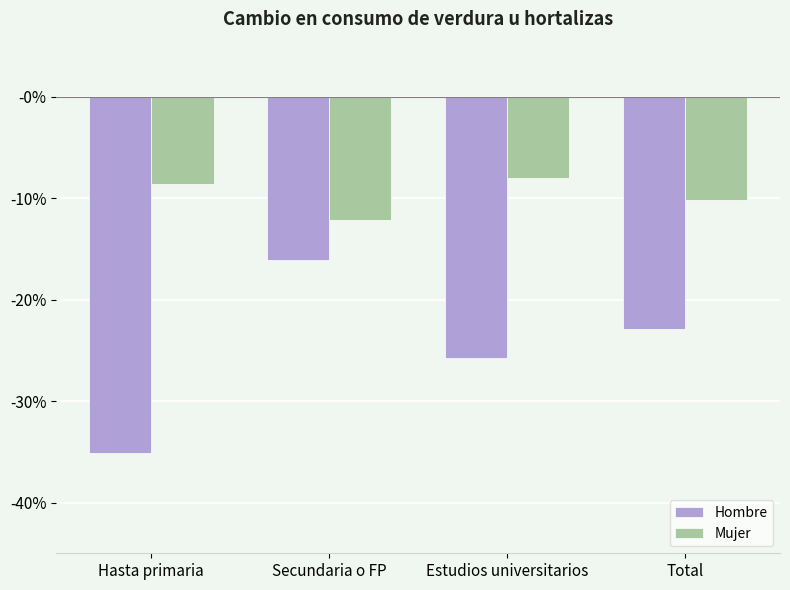

The Hombre series shows -0.2 at Hasta primaria. True or false?

False